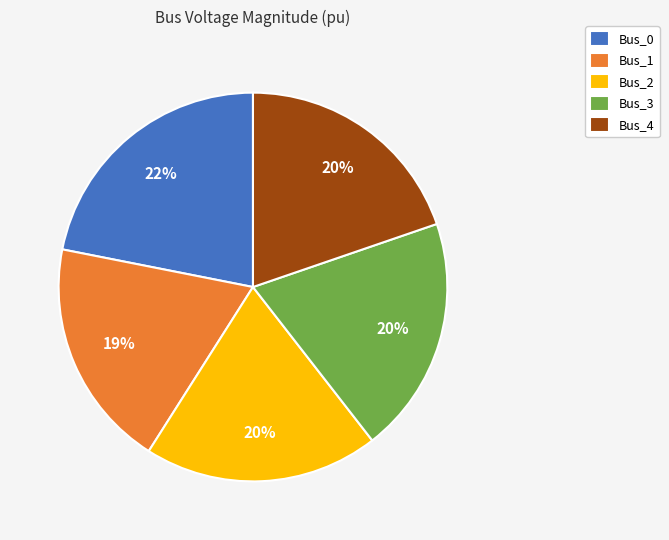

The Bus_0 slice represents 22% of the pie. True or false?

True